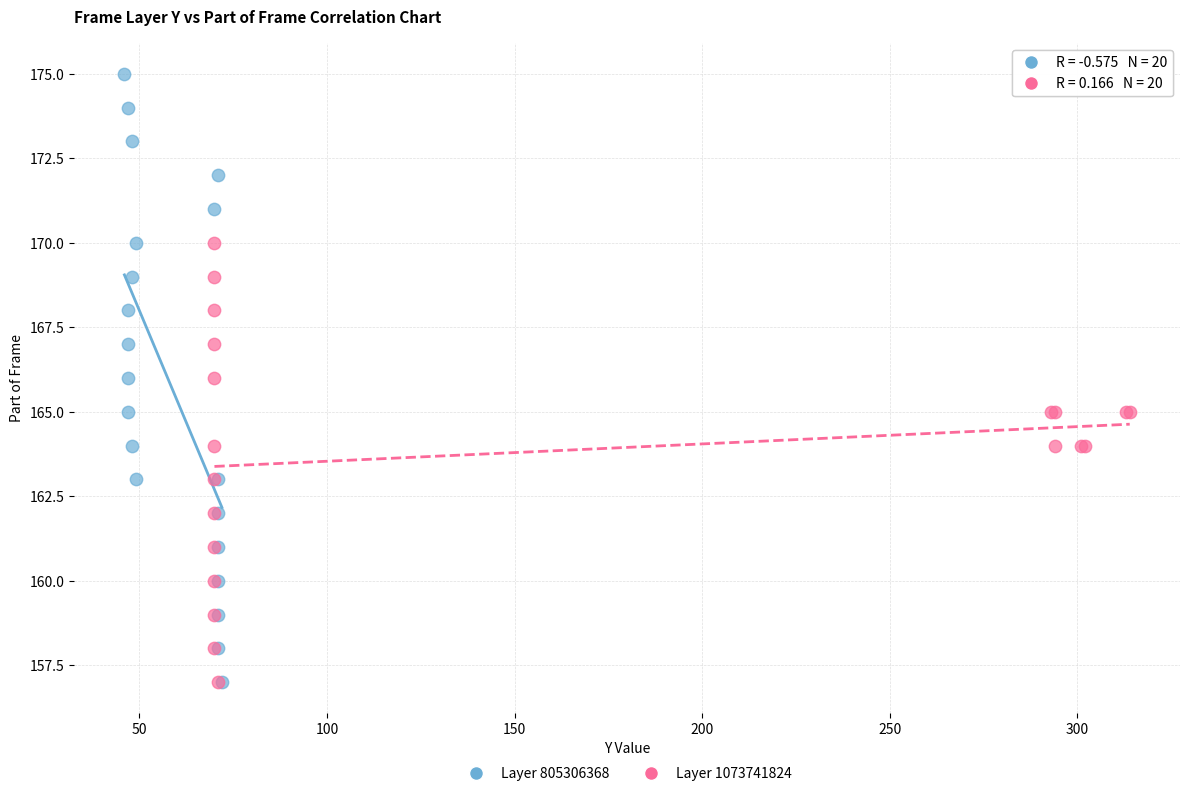

Which series reaches the maximum Y coordinate?

Layer 805306368